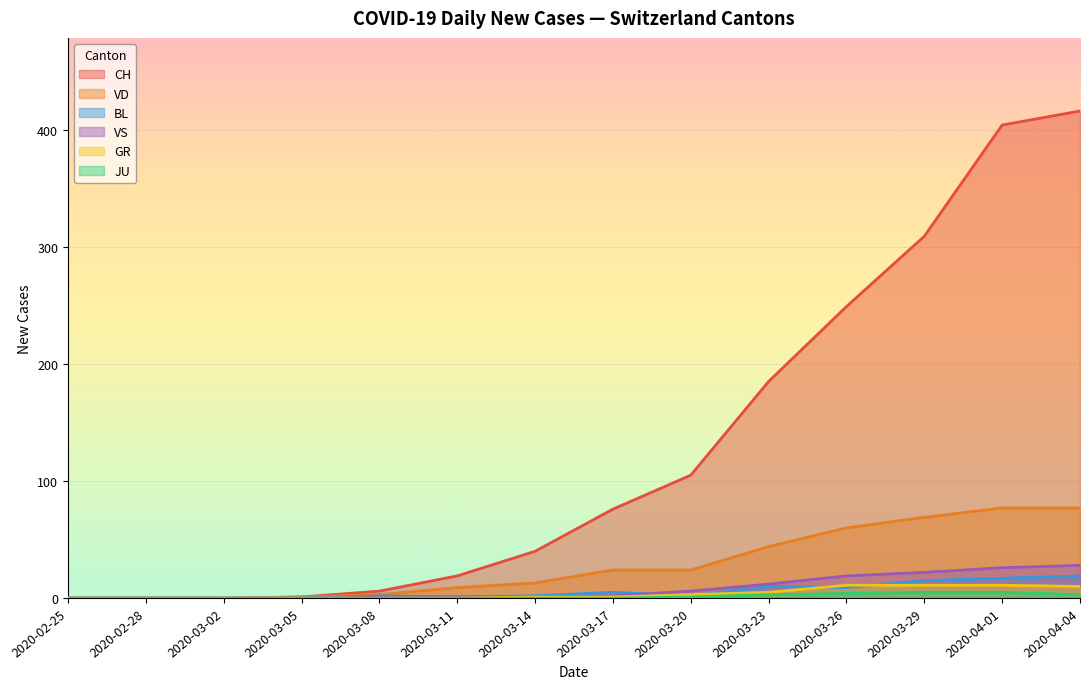

True or false: GR has a value of 14 at 2020-04-20.

False